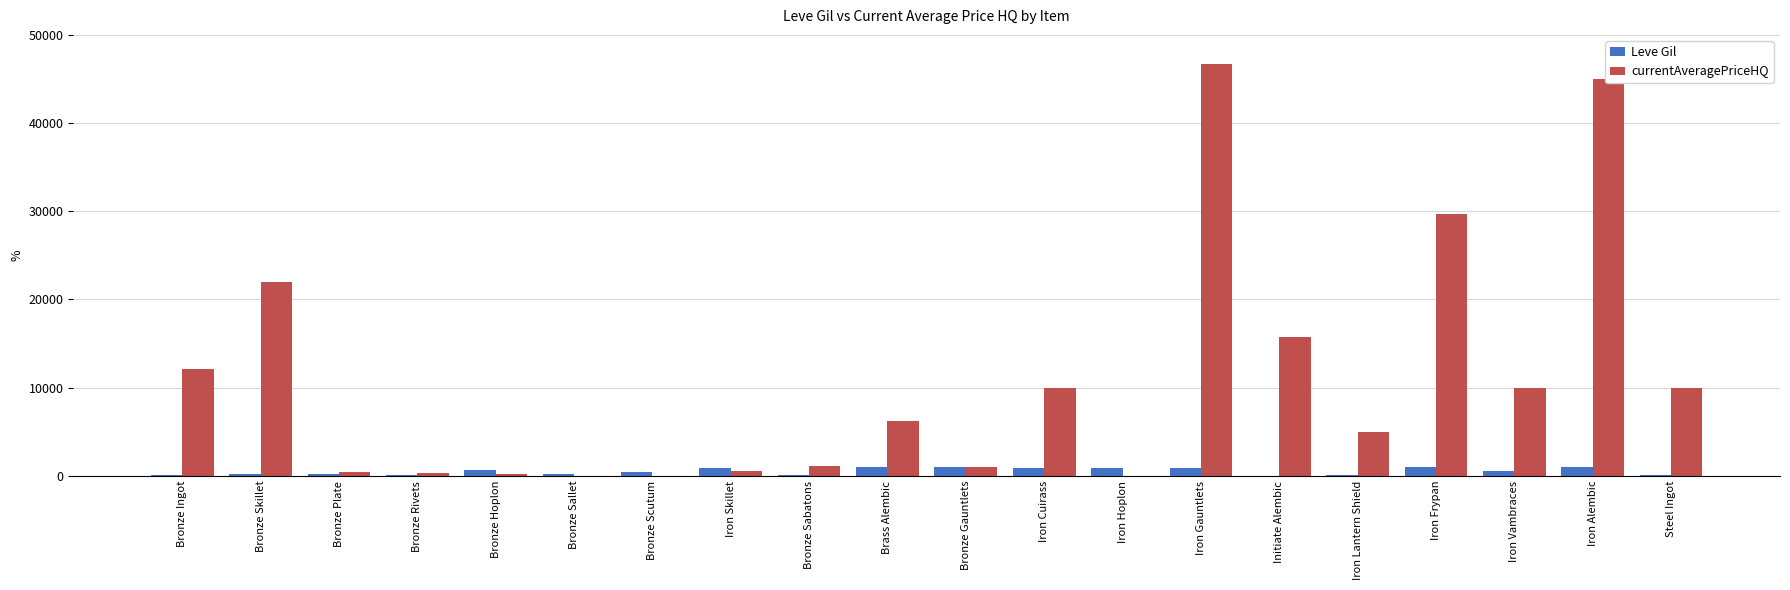

How many categories are shown in the chart?

20